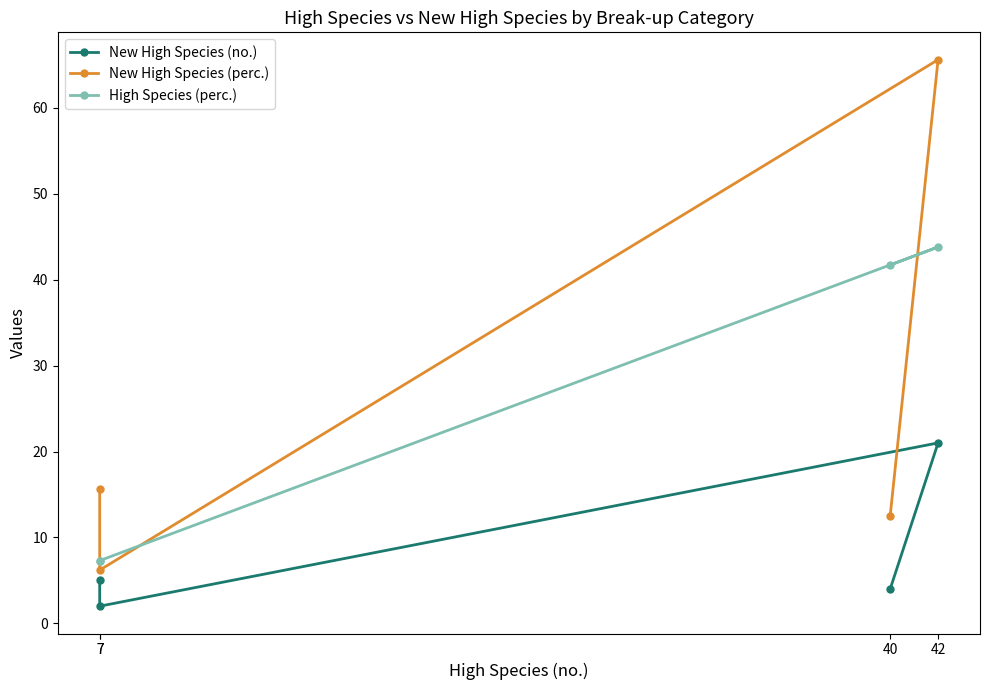

True or false: New High Species (no.) has more than 0 points higher than both neighbors.

True